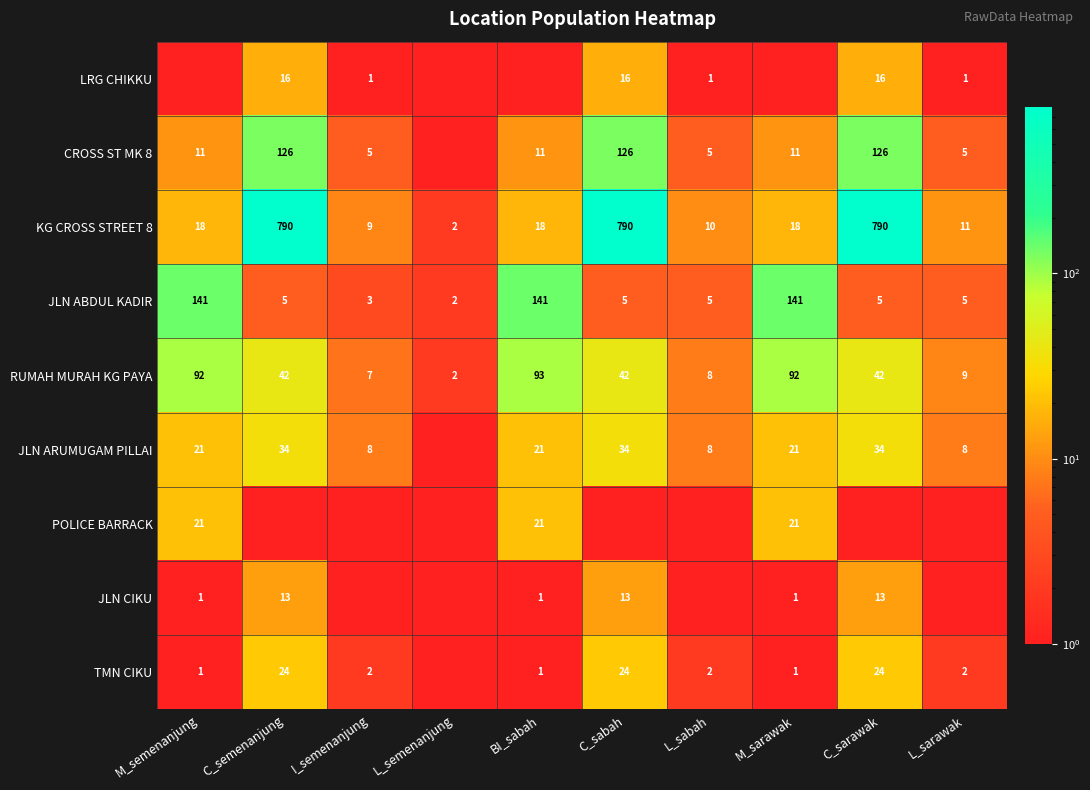

True or false: RUMAH MURAH KG PAYA has a value of 92 at M_sarawak.

True